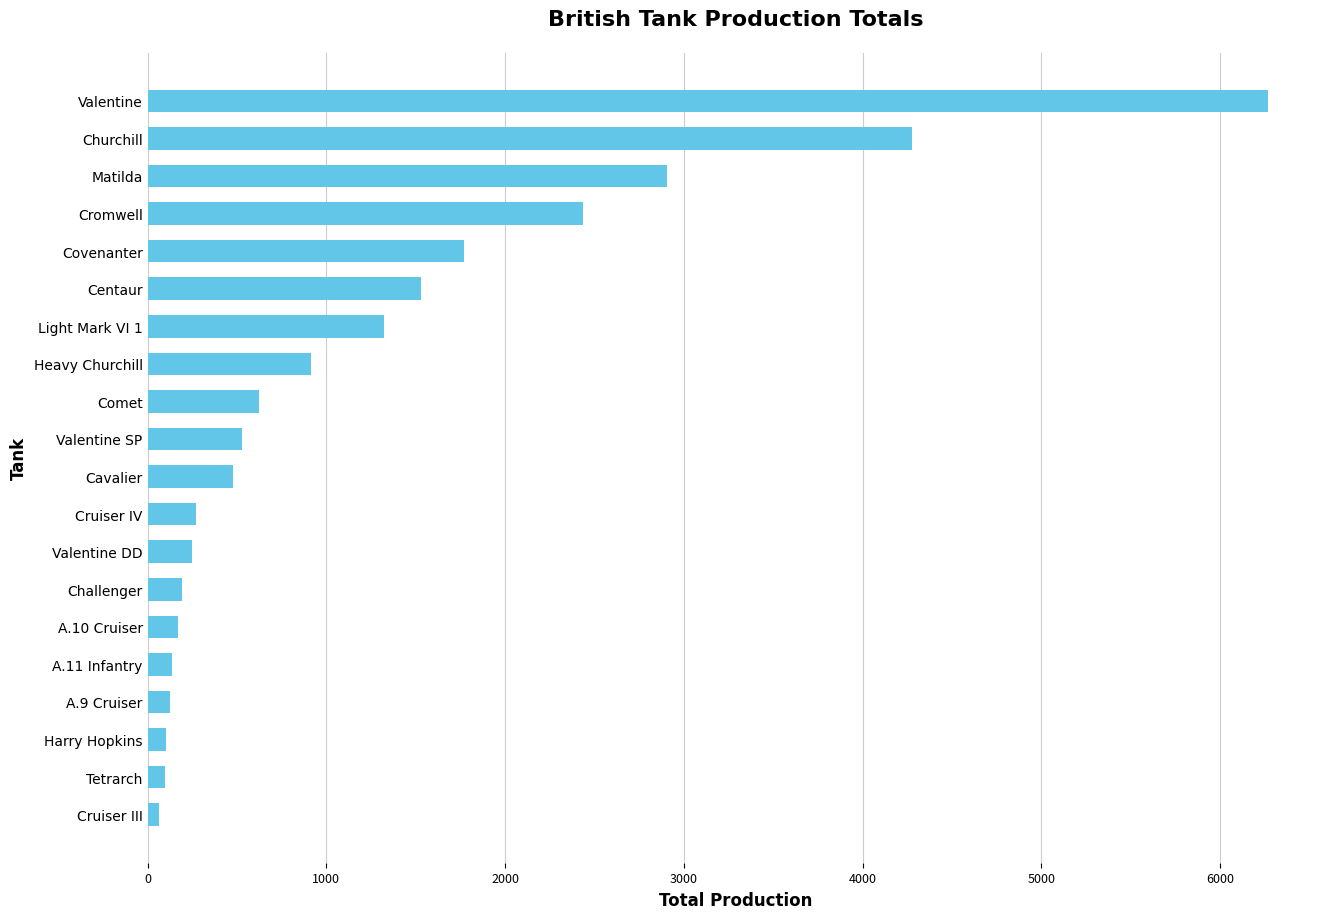

Where is the data nearest to the value 3166?

Matilda